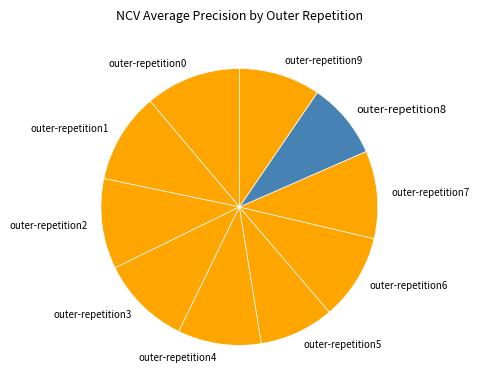

Is the sum of outer-repetition7 and outer-repetition5 greater than half?

No